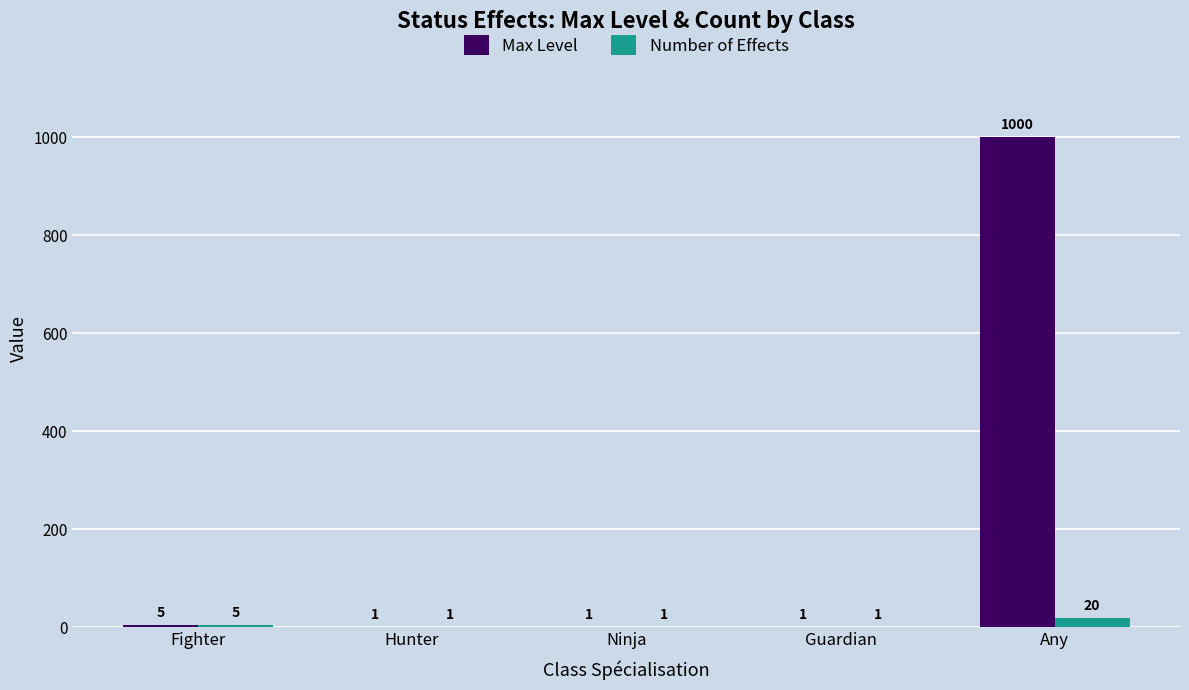

Is the value of Max Level at Any greater than the value of Number of Effects at Guardian?

Yes